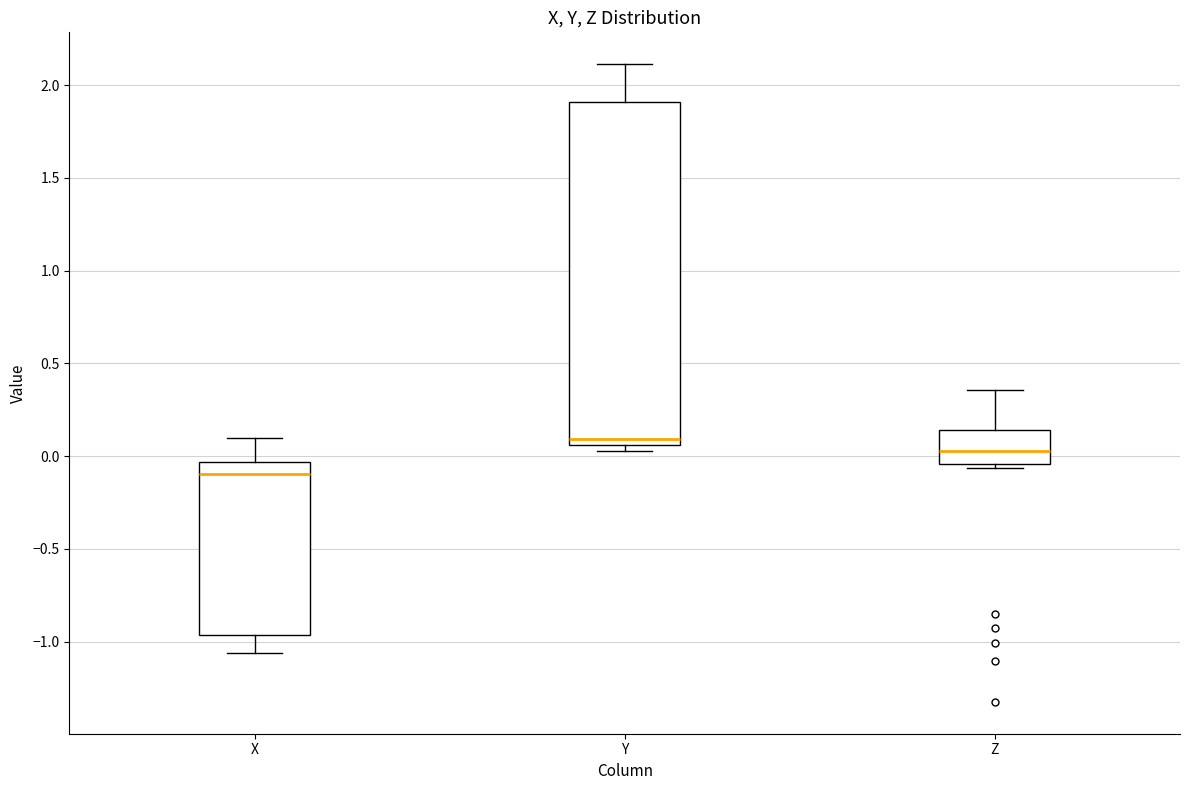

Which box has the lowest median line?

X